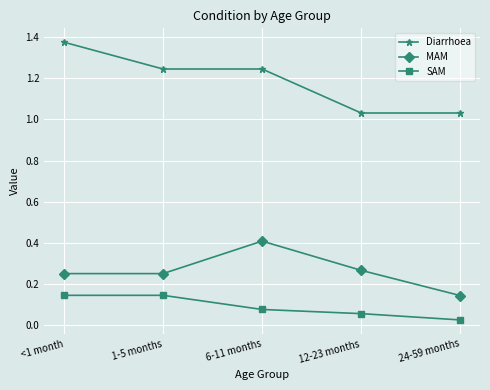

What value does the MAM series have at 6-11 months?

0.4